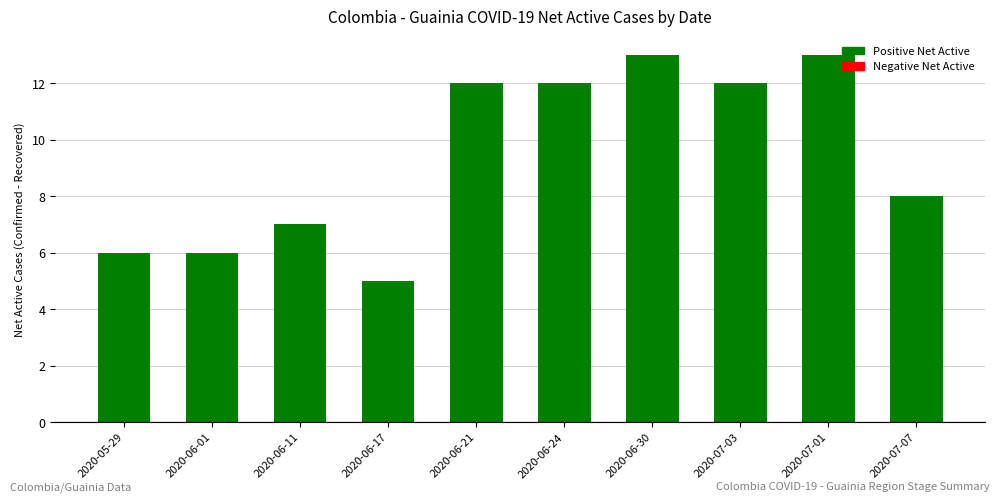

Which label corresponds to the smallest value in the chart?

2020-06-17